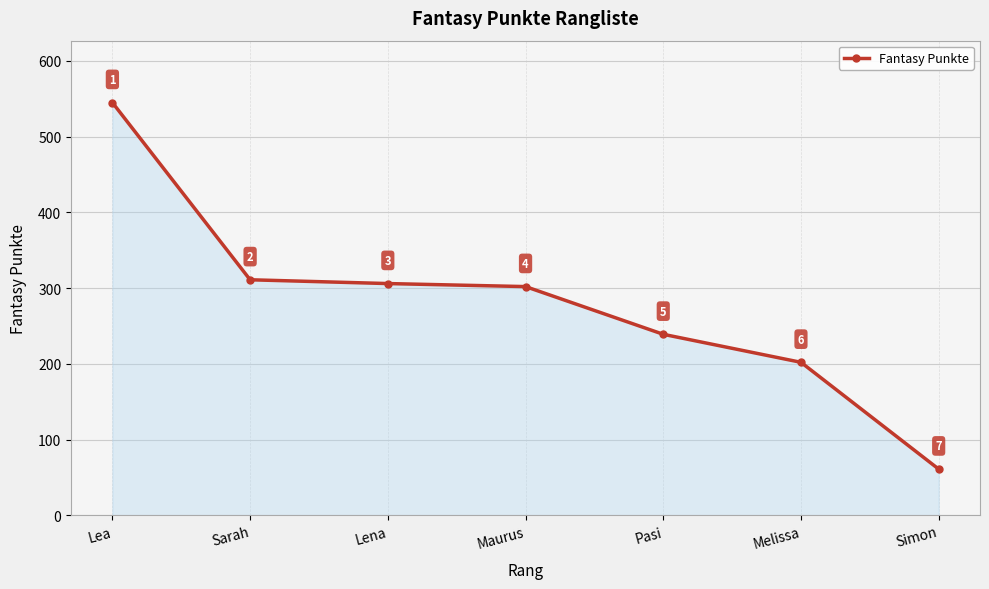

What is the change in value from Lena to Melissa?

-104